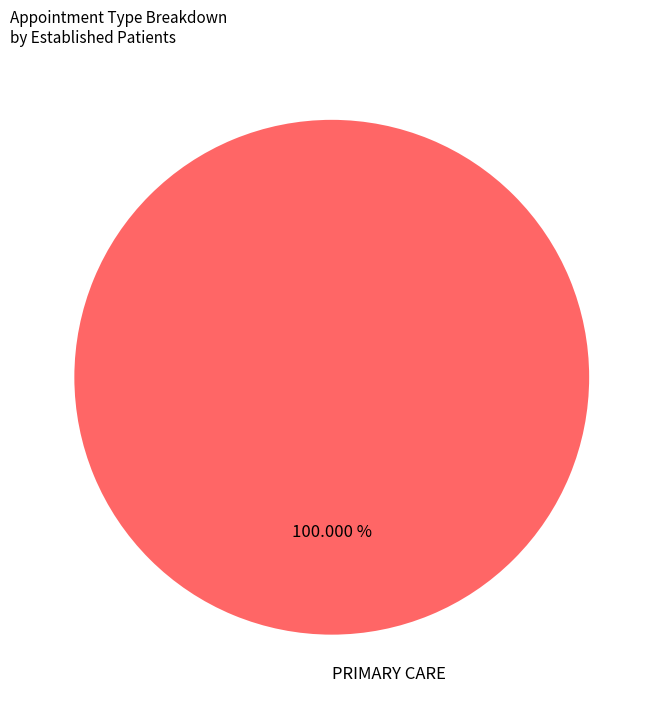

Does any single category account for the majority?

Yes